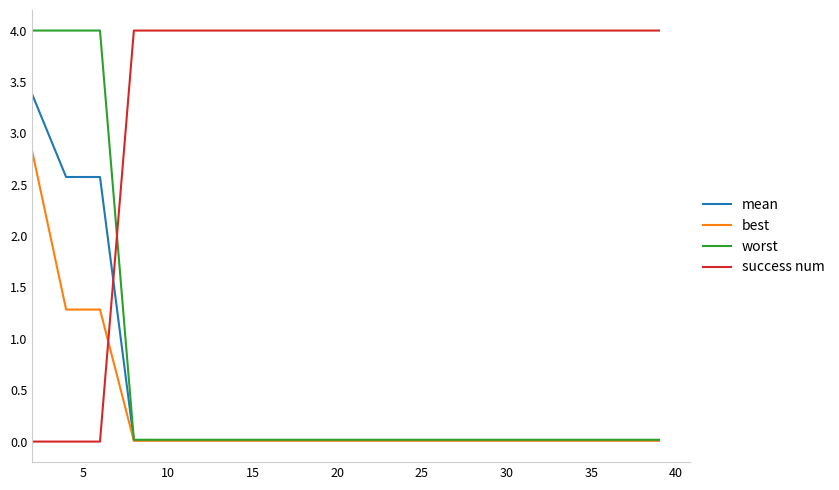

Is this an area chart (filled region under the line)?

No